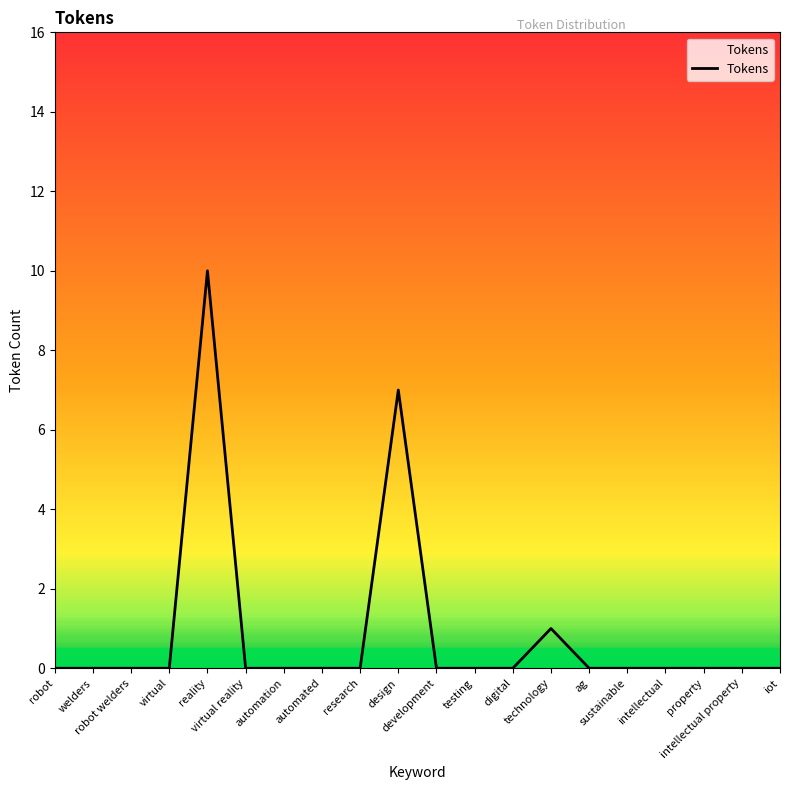

What is the greatest value displayed?

10